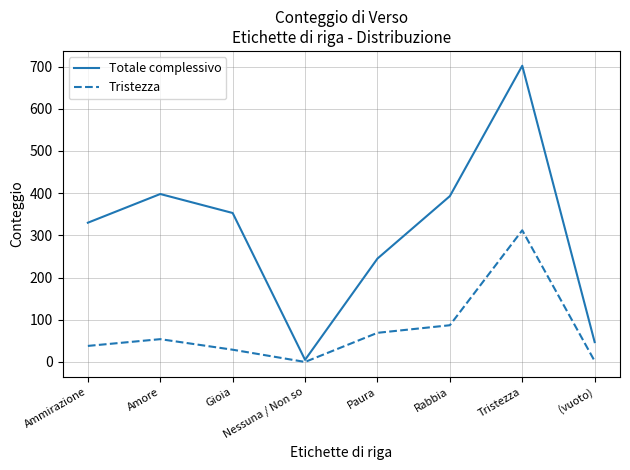

Does the chart display data point markers on the line(s)?

No